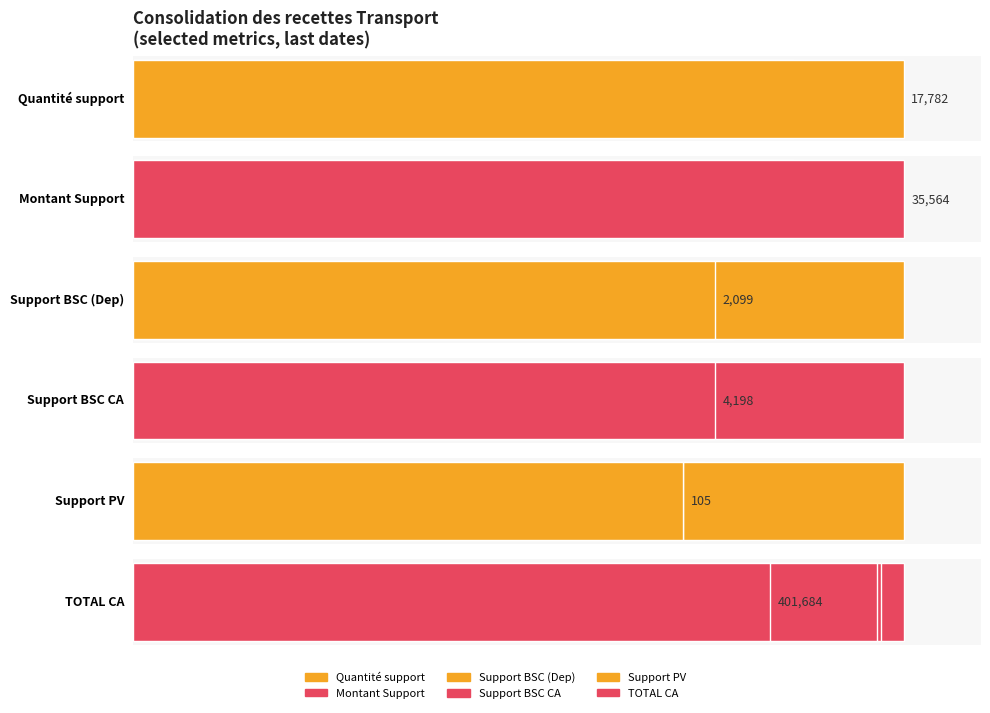

What is the spread (max minus min) of values at 2020-06-09?

520